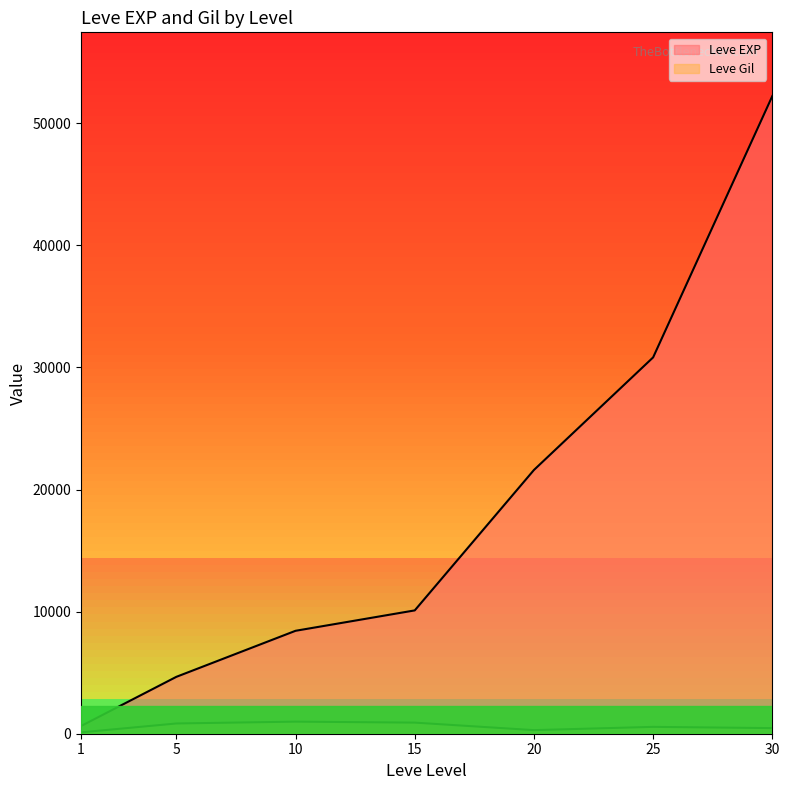

At how many categories does at least one series exceed 28494?

2